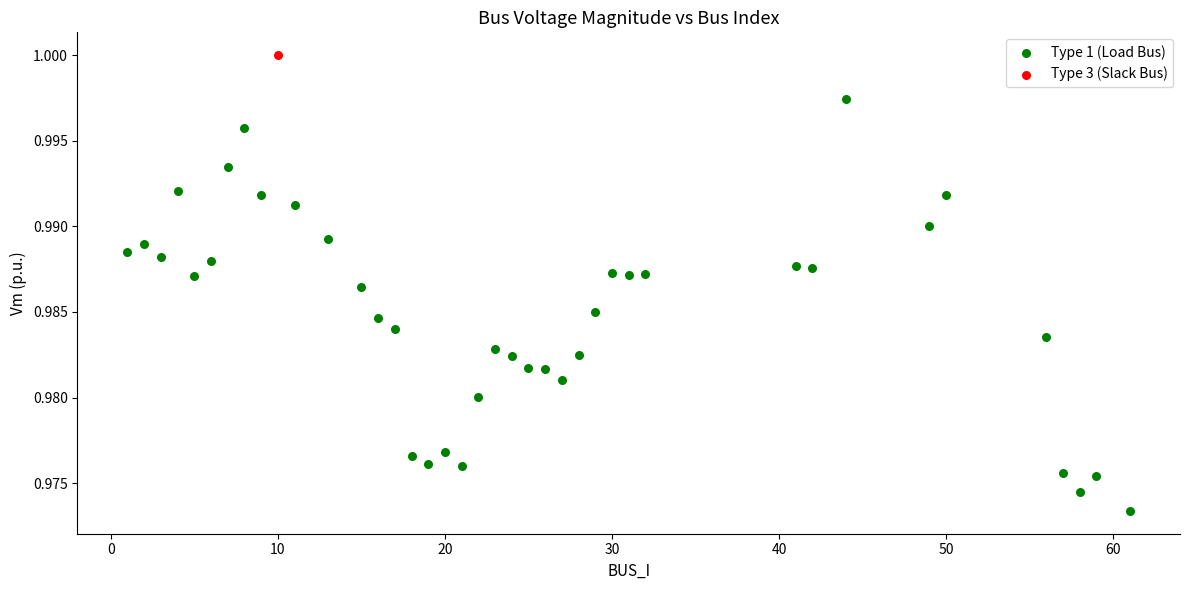

What are all the series names shown in the legend?

Type 1 (Load Bus), Type 3 (Slack Bus)